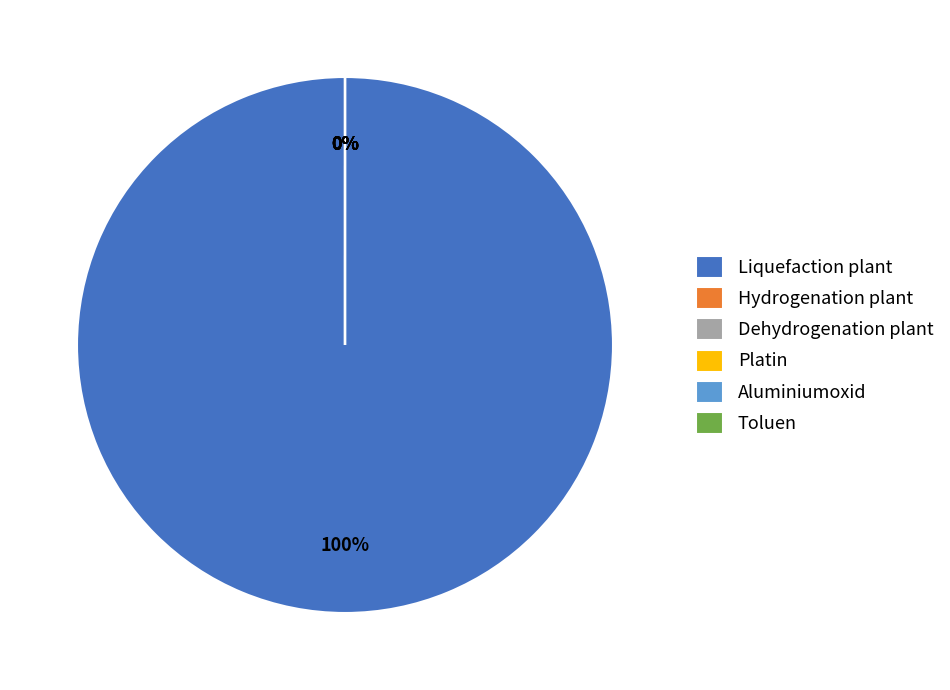

What percentage is the Liquefaction plant slice, to the nearest percent?

100%